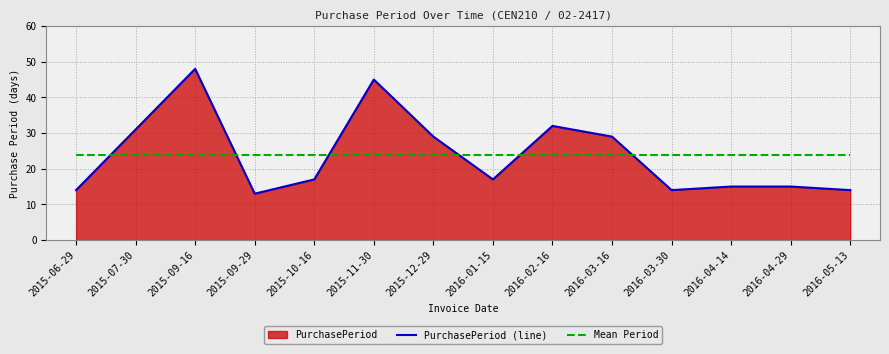

Reading left to right, extract all data points from this chart.

PurchasePeriod (line): 2015-06-29=14.0	2015-07-30=31.0	2015-09-16=48.0	2015-09-29=13.0	2015-10-16=17.0	2015-11-30=45.0	2015-12-29=29.0	2016-01-15=17.0	2016-02-16=32.0	2016-03-16=29.0	2016-03-30=14.0	2016-04-14=15.0	2016-04-29=15.0	2016-05-13=14.0
Mean Period: 2015-06-29=23.8	2015-07-30=23.8	2015-09-16=23.8	2015-09-29=23.8	2015-10-16=23.8	2015-11-30=23.8	2015-12-29=23.8	2016-01-15=23.8	2016-02-16=23.8	2016-03-16=23.8	2016-03-30=23.8	2016-04-14=23.8	2016-04-29=23.8	2016-05-13=23.8